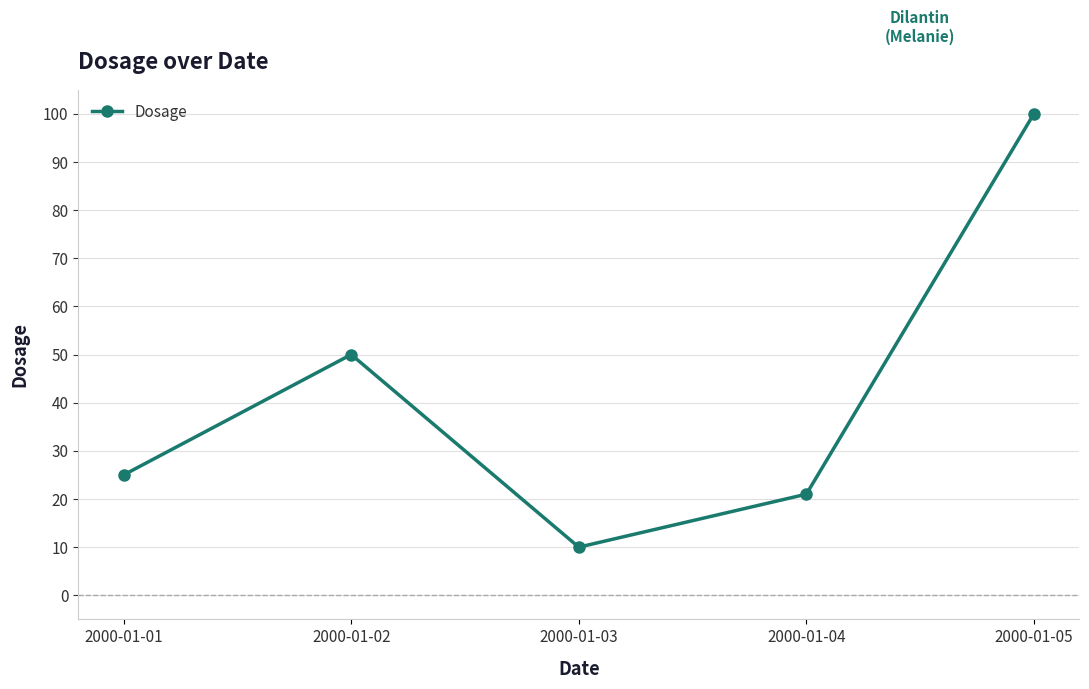

How many values are below 25?

2